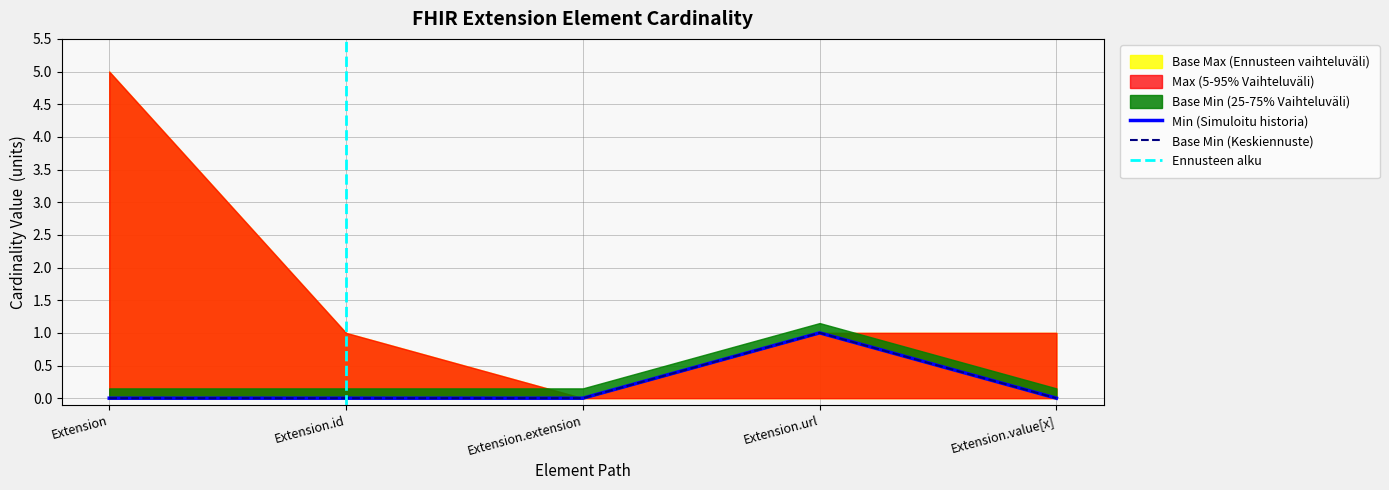

True or false: Base Min and Min cross at least once.

False